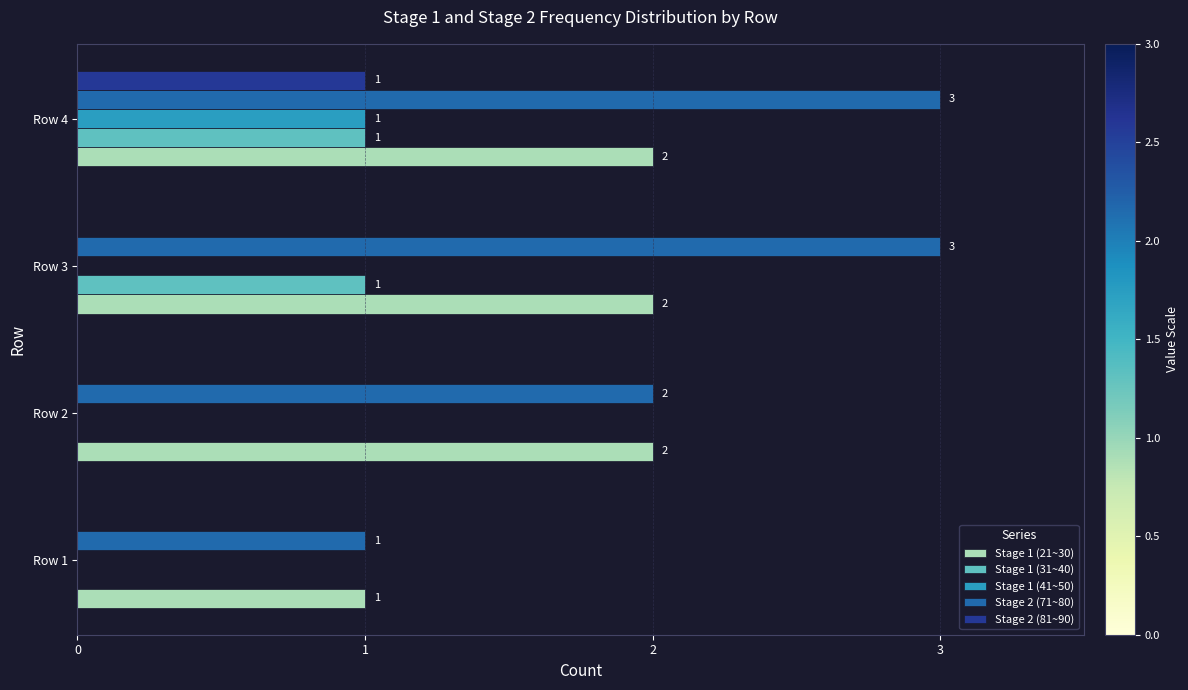

Which series has the largest total across all categories?

Stage 2 (71~80)